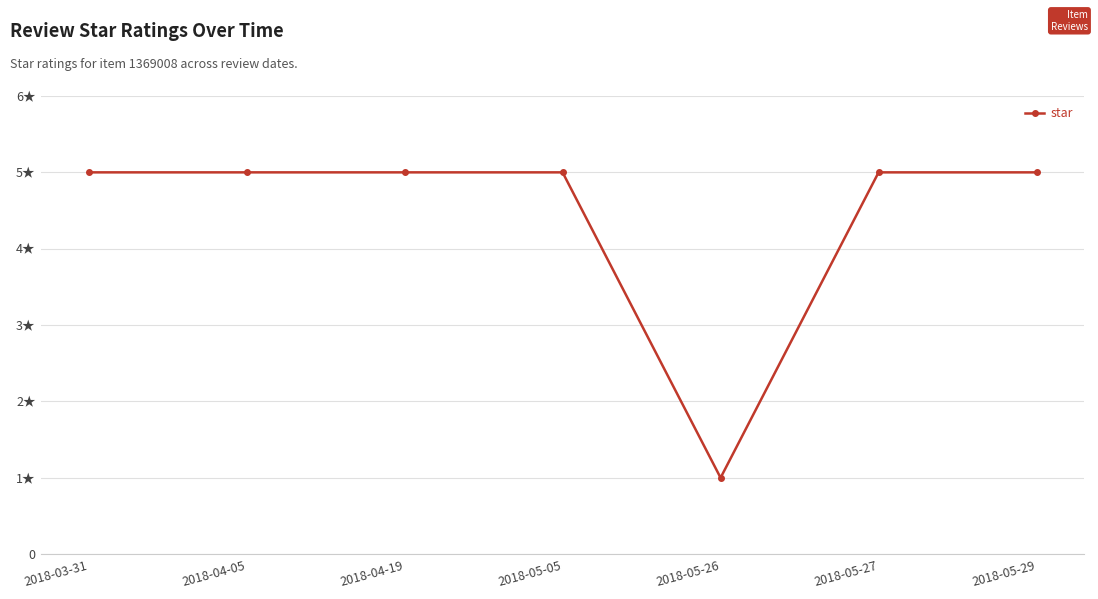

At which category does the data reach its first local valley?

2018-05-26